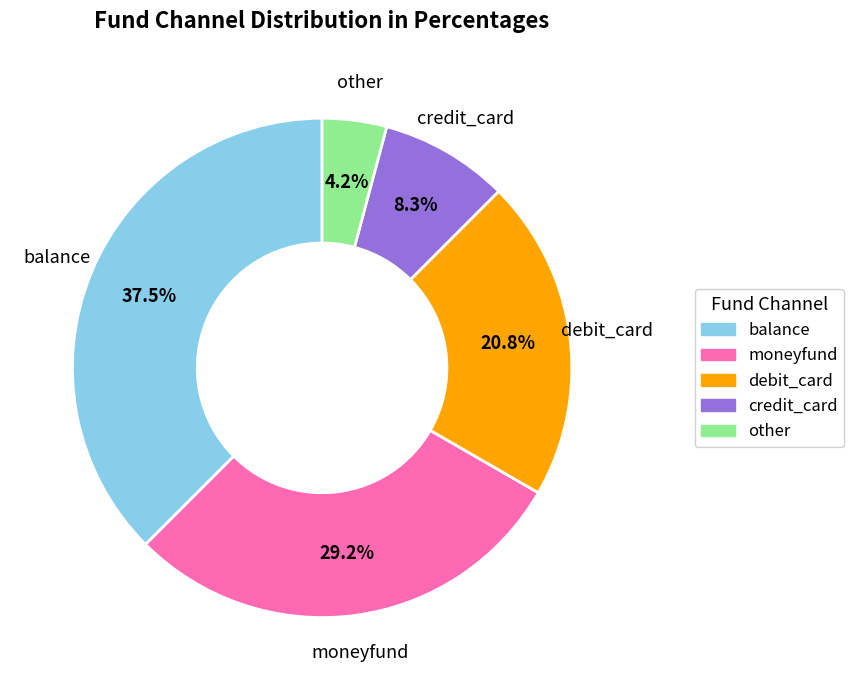

How many slices are in this pie chart?

5